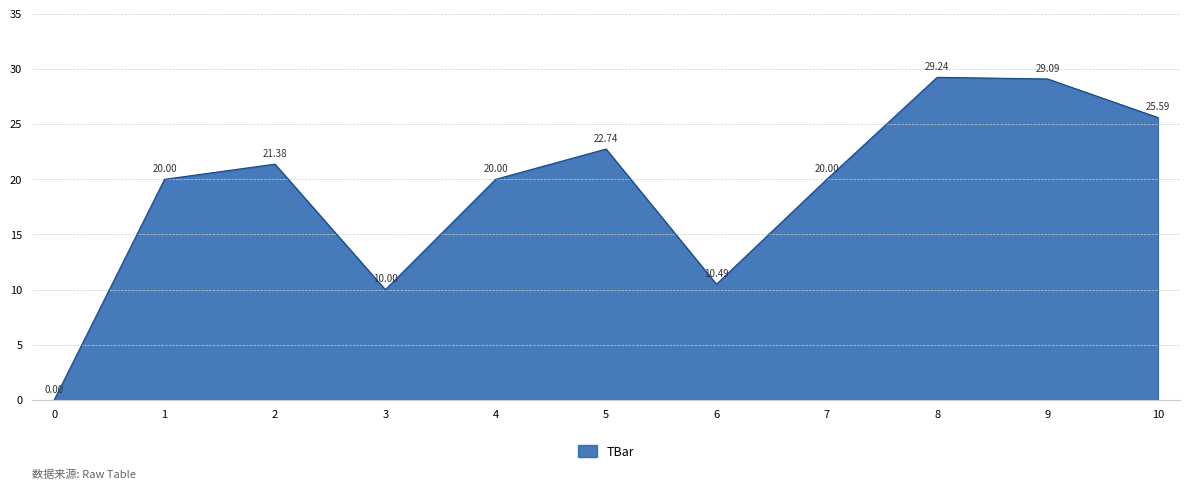

What is the difference between the values at 2 and 7?

1.4